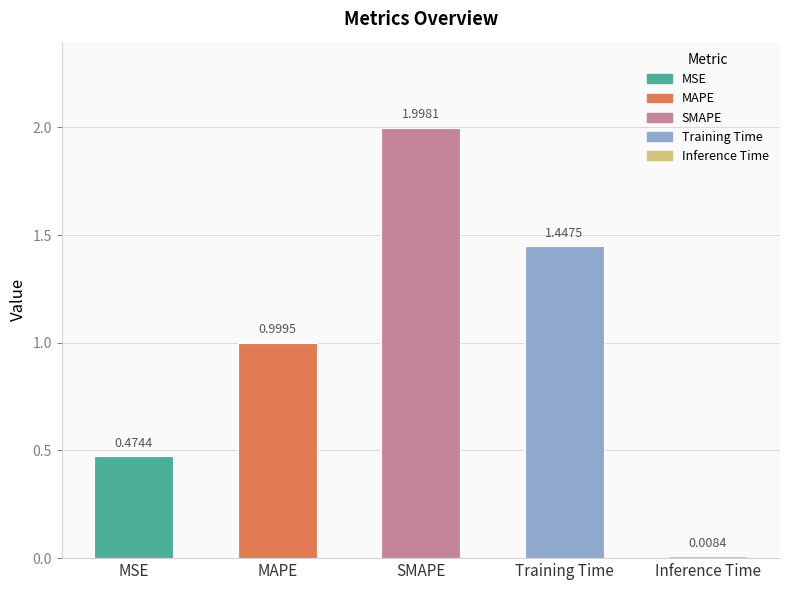

Rank the categories by value from lowest to highest.

Inference Time, MSE, MAPE, Training Time, SMAPE